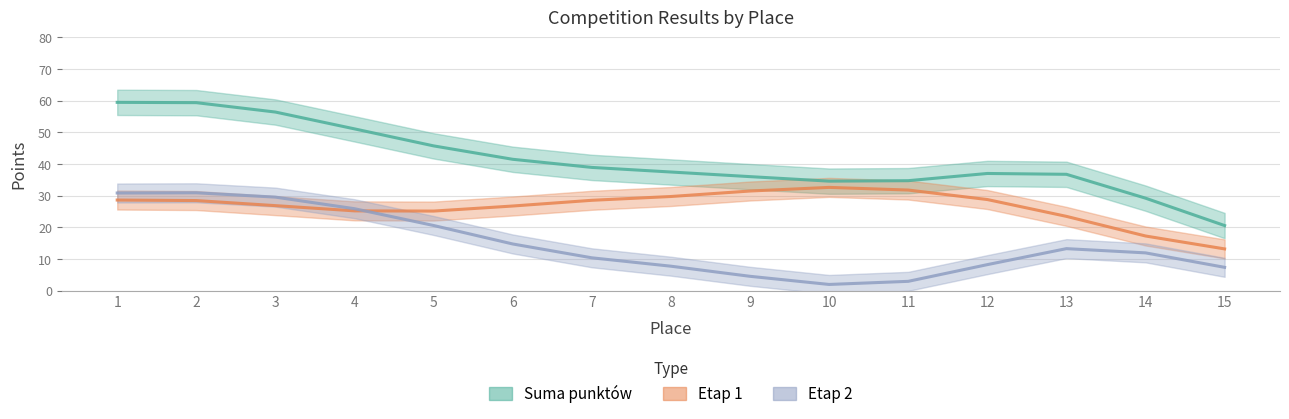

List the series in order of their peak value, lowest first.

Etap 2, Etap 1, Suma punktów